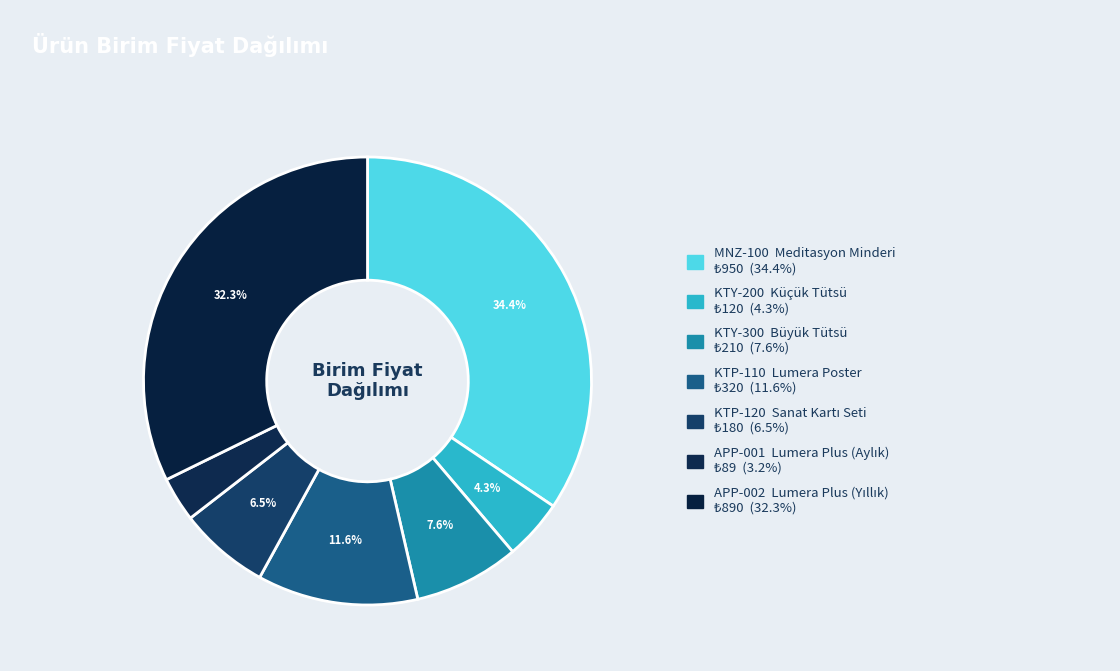

Rank the categories by value from lowest to highest.

APP-001, KTY-200, KTP-120, KTY-300, KTP-110, APP-002, MNZ-100